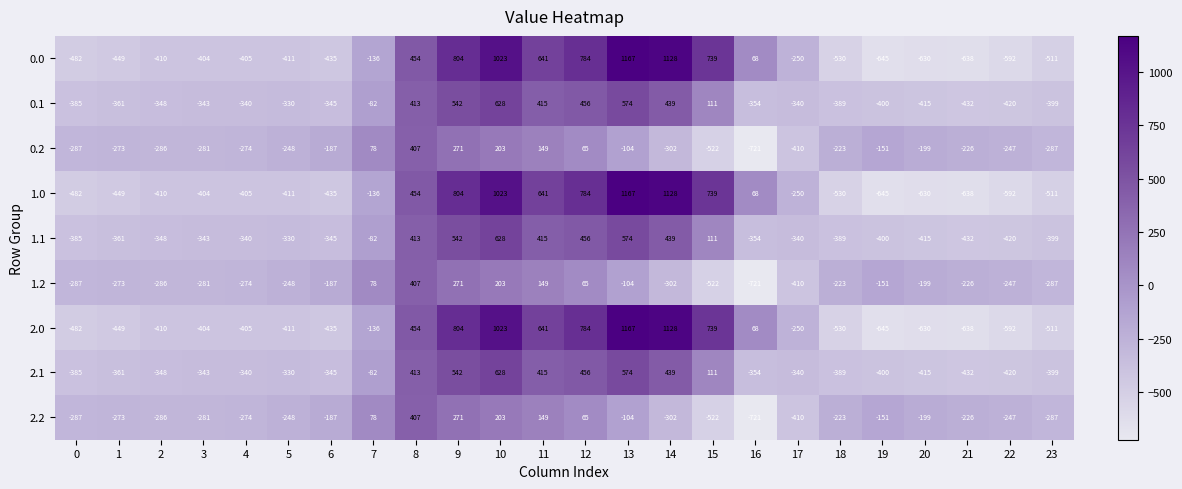

What is the difference between the 1.2 values at 19 and 12?

216